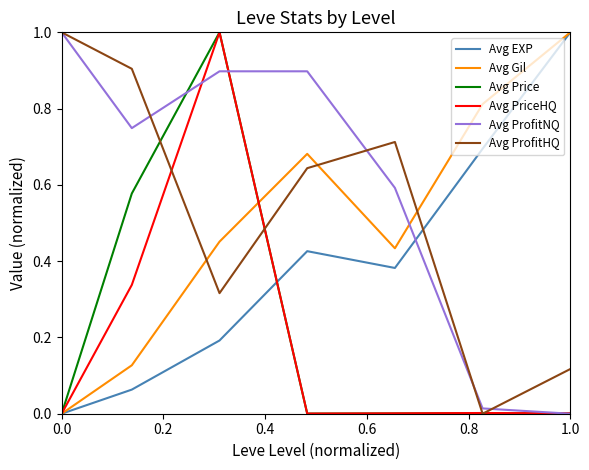

How many intersections are there between Avg Gil and Avg ProfitNQ?

1